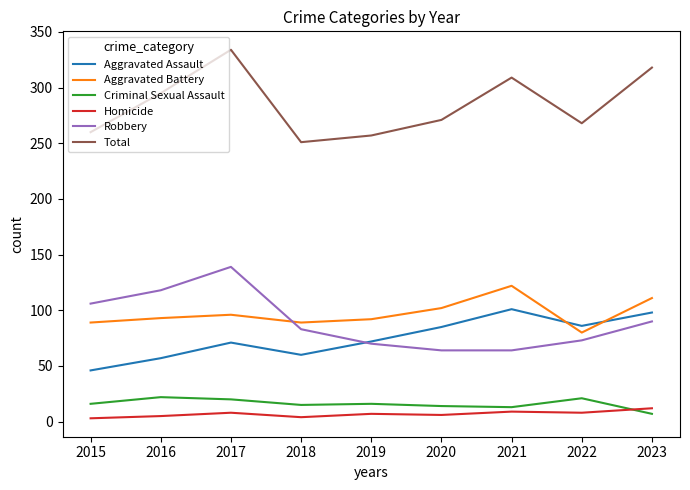

What is the sum of the Homicide values at 2022 and 2017?

16